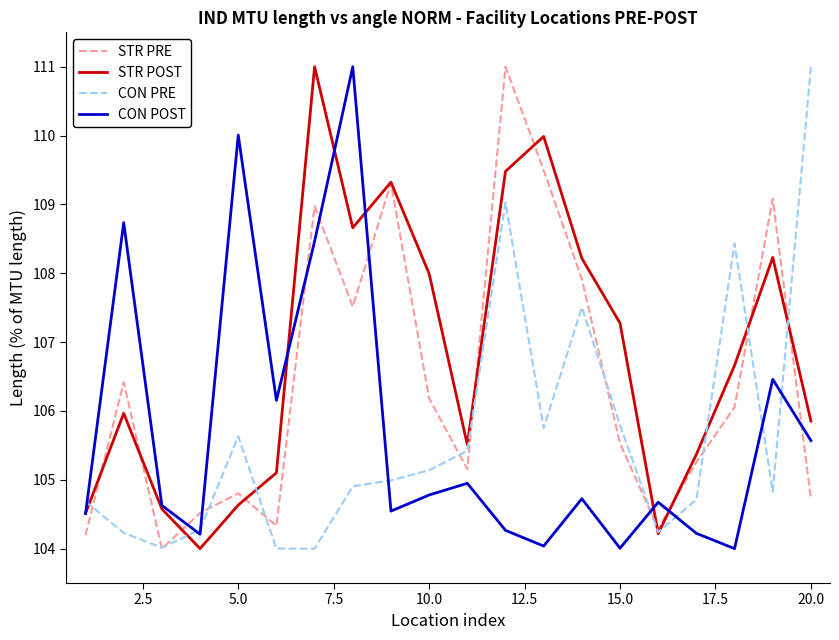

What is the maximum value shown in the chart?

111.0